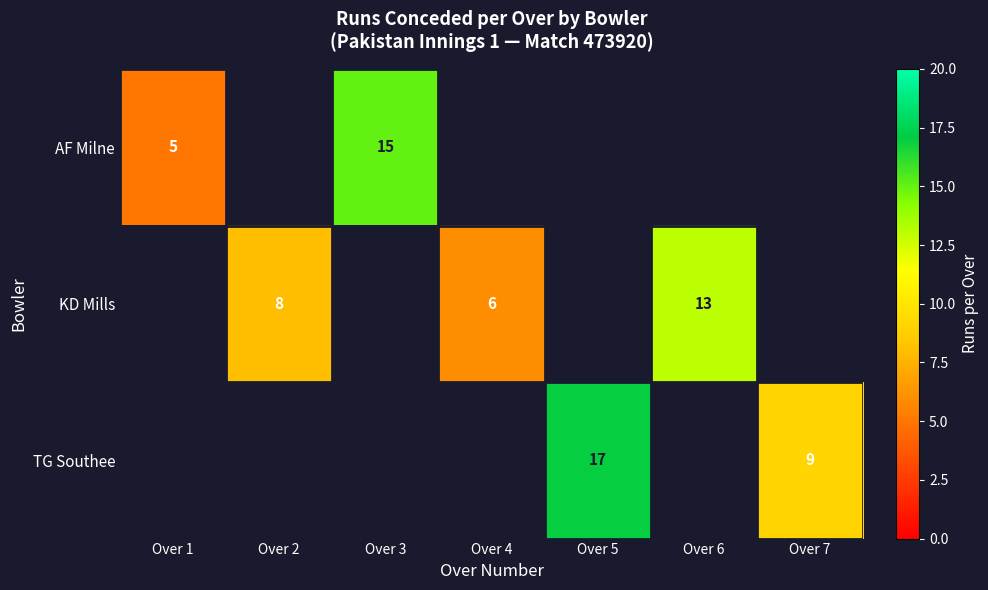

True or false: AF Milne has a value of 3 at Over 1.

False